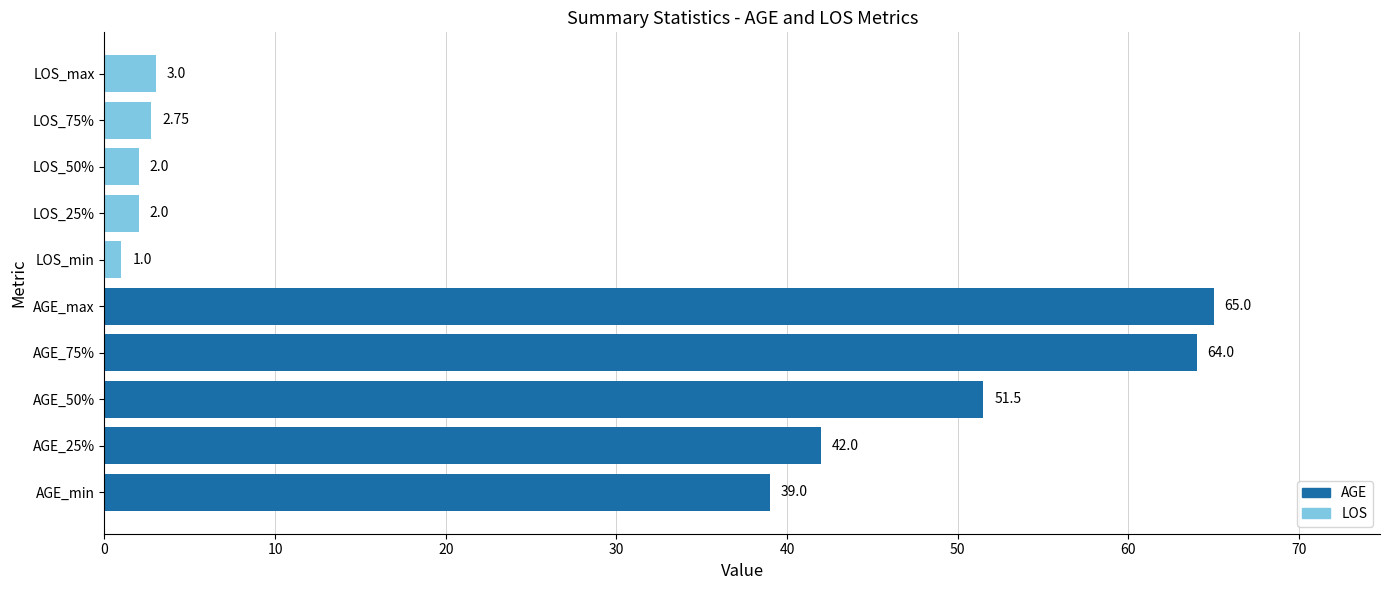

Where is the data nearest to the value 33?

AGE_min